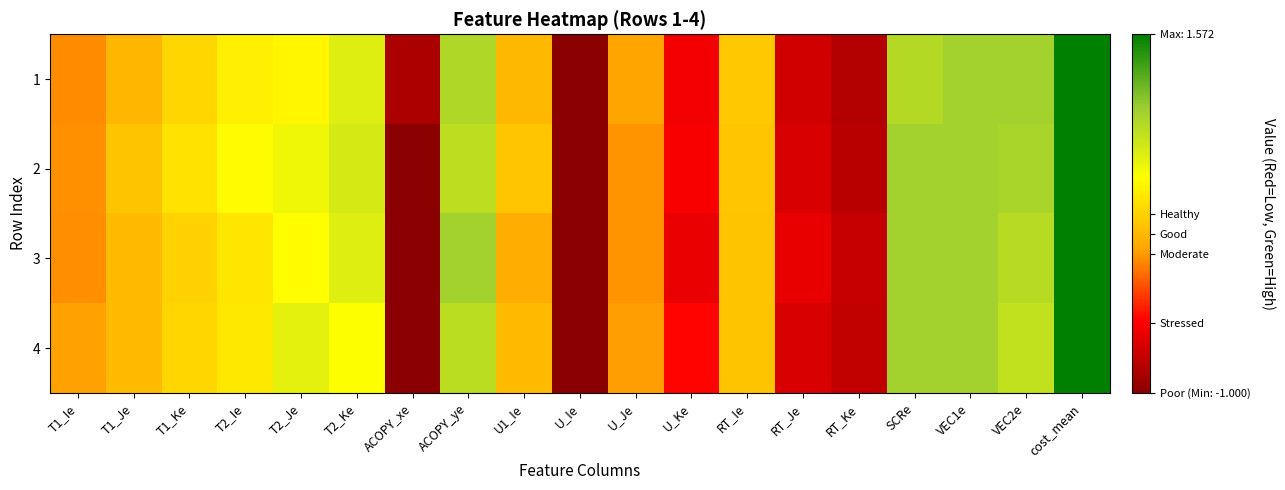

Count the number of categories in the chart.

19